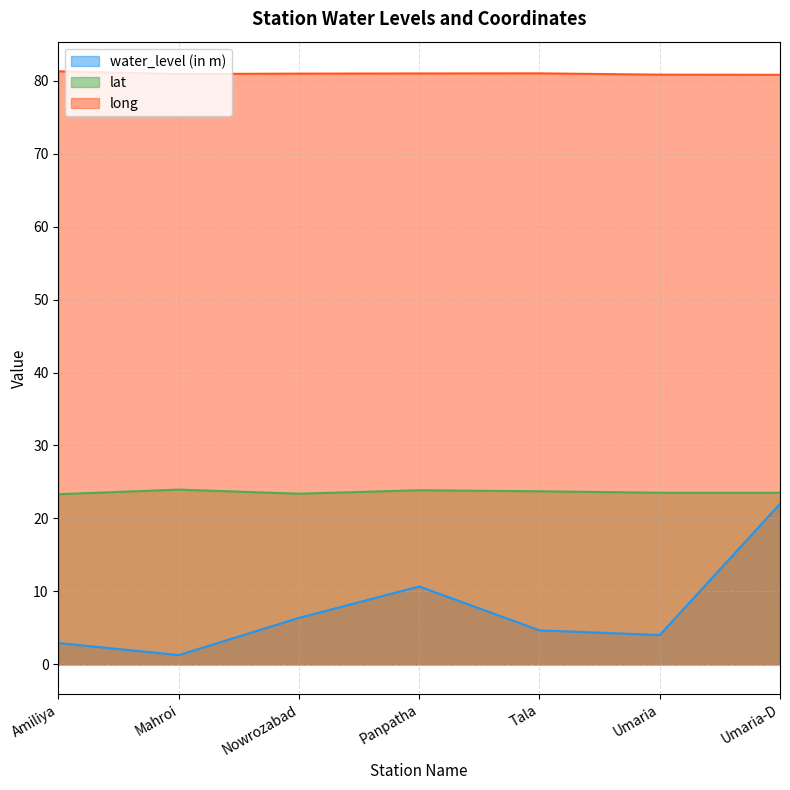

What is the value of the long point at the 6th from the left?

80.8